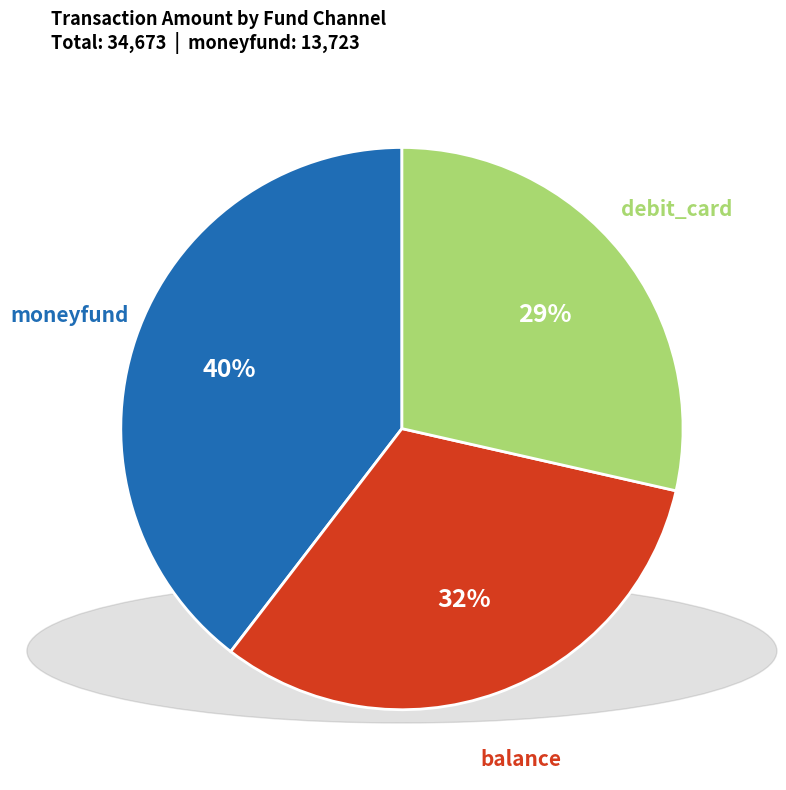

The moneyfund slice represents 40% of the pie. True or false?

True